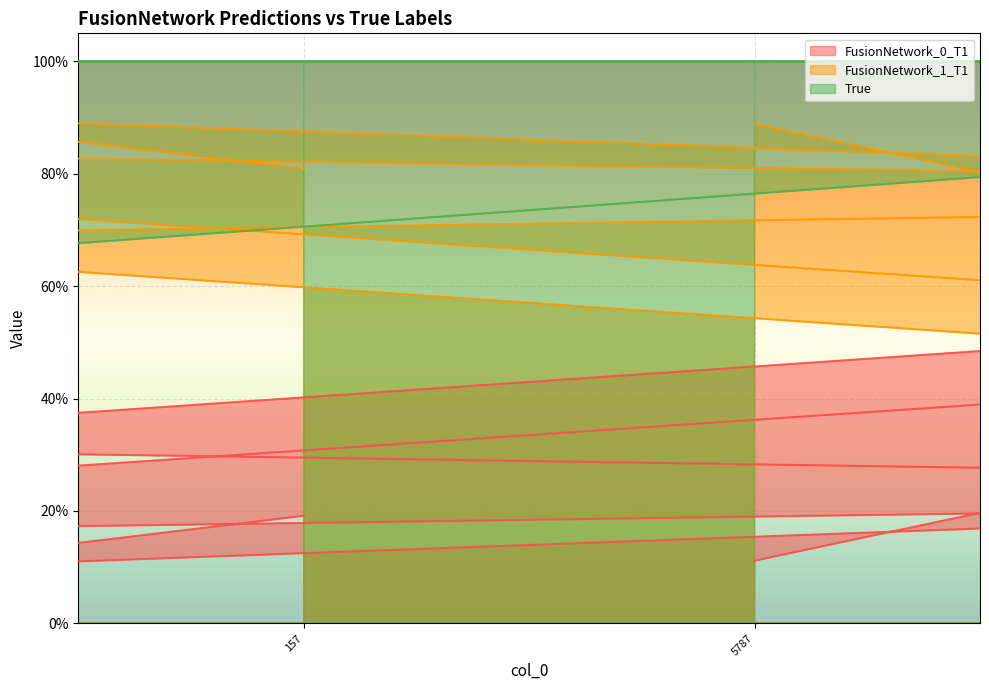

The FusionNetwork_0_T1 series shows 0.1 at 2972. True or false?

False